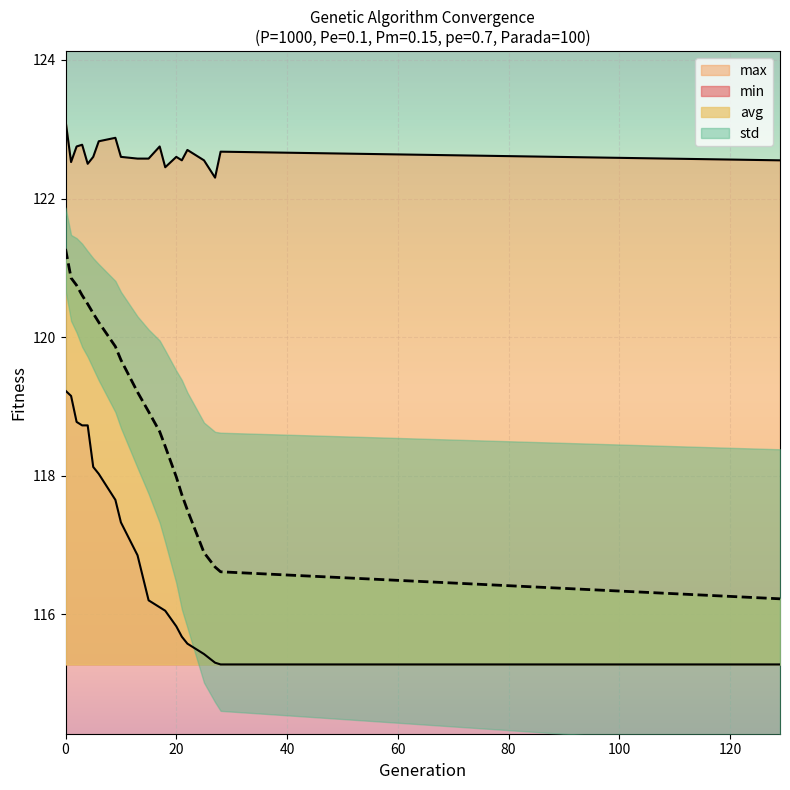

What is the highest value of the avg series?

121.3